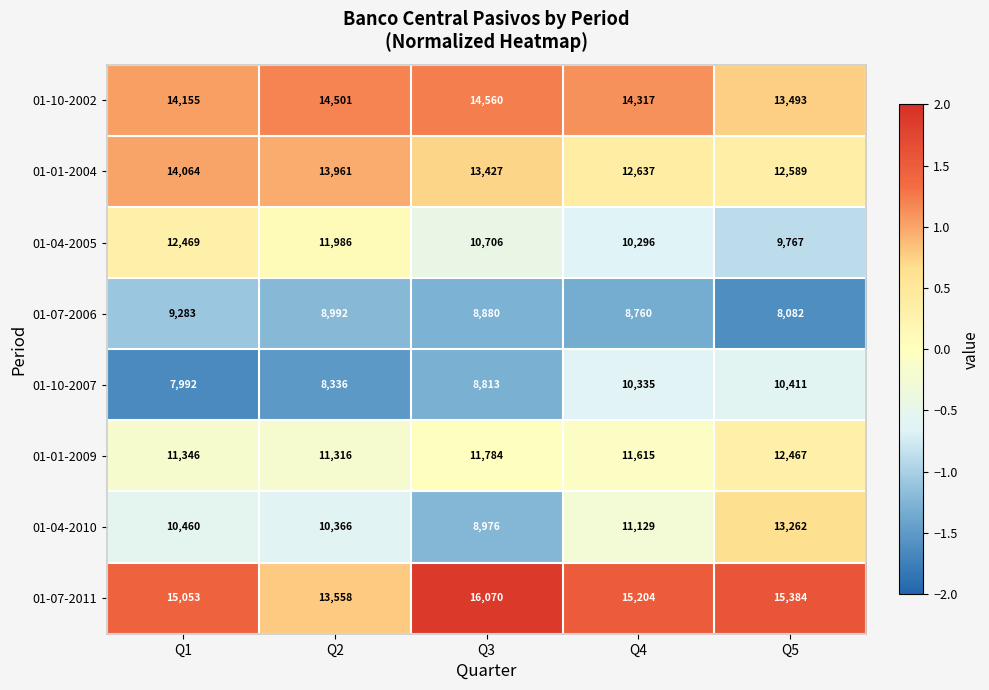

How many data points in 01-04-2005 are less than 10706?

2